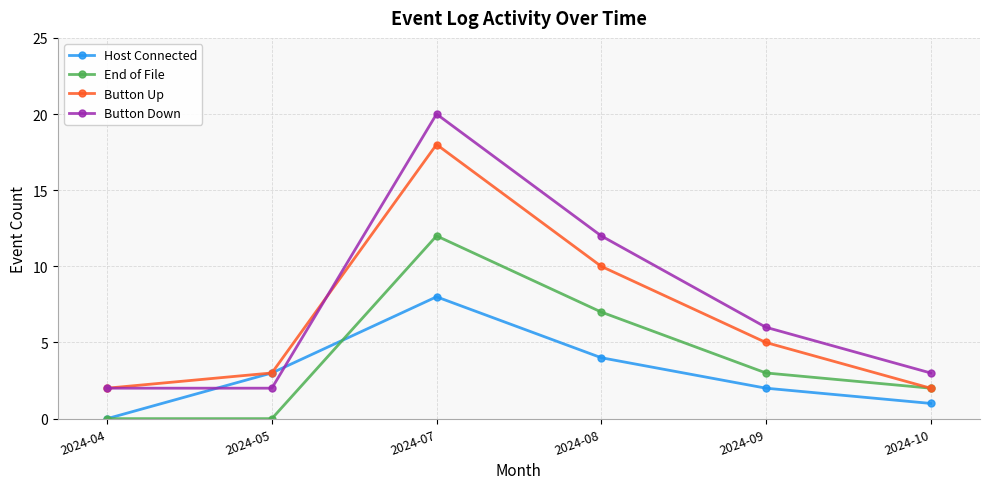

At which category is the sum across all series the highest?

2024-07